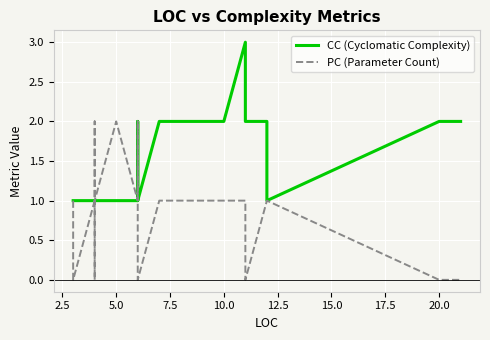

True or false: CC and PC cross at least once.

True